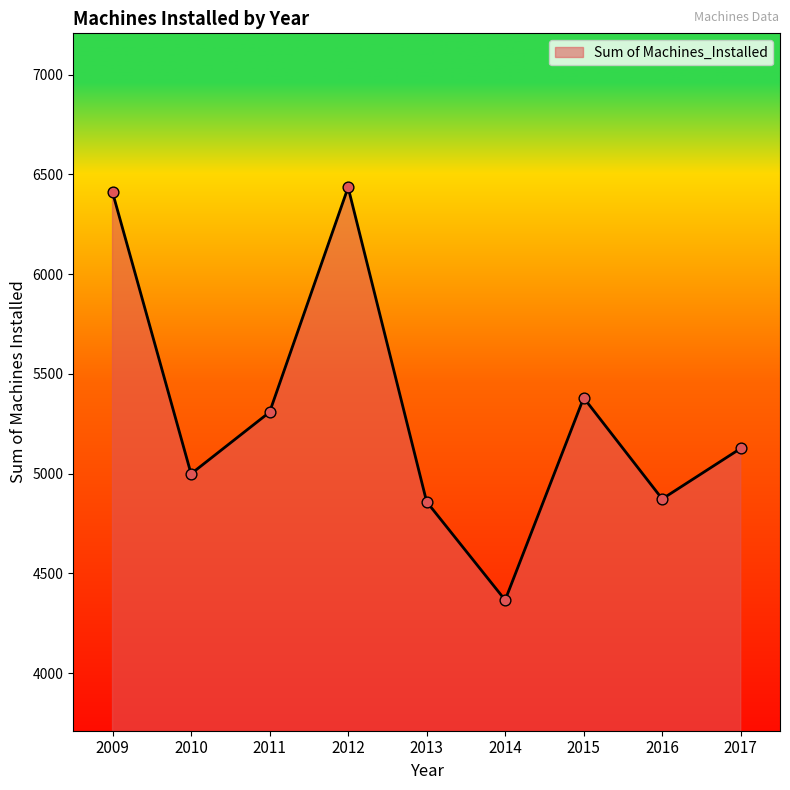

Between 2012 and 2013, which is larger?

2012